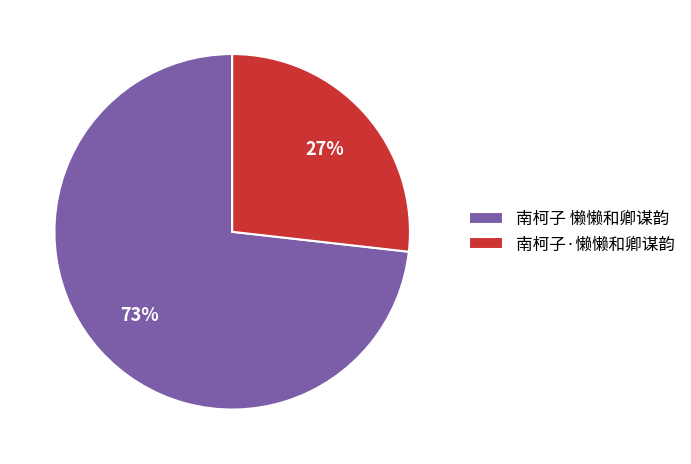

Which category has the biggest portion of the pie?

南柯子 懒懒和卿谋韵